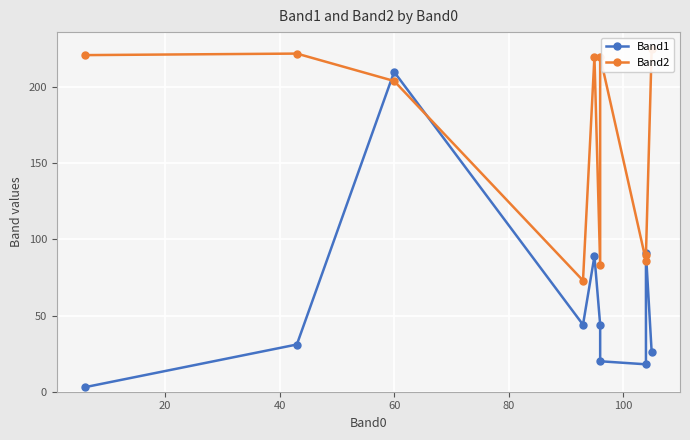

Is it true that Band1 equals 77 at 60?

False